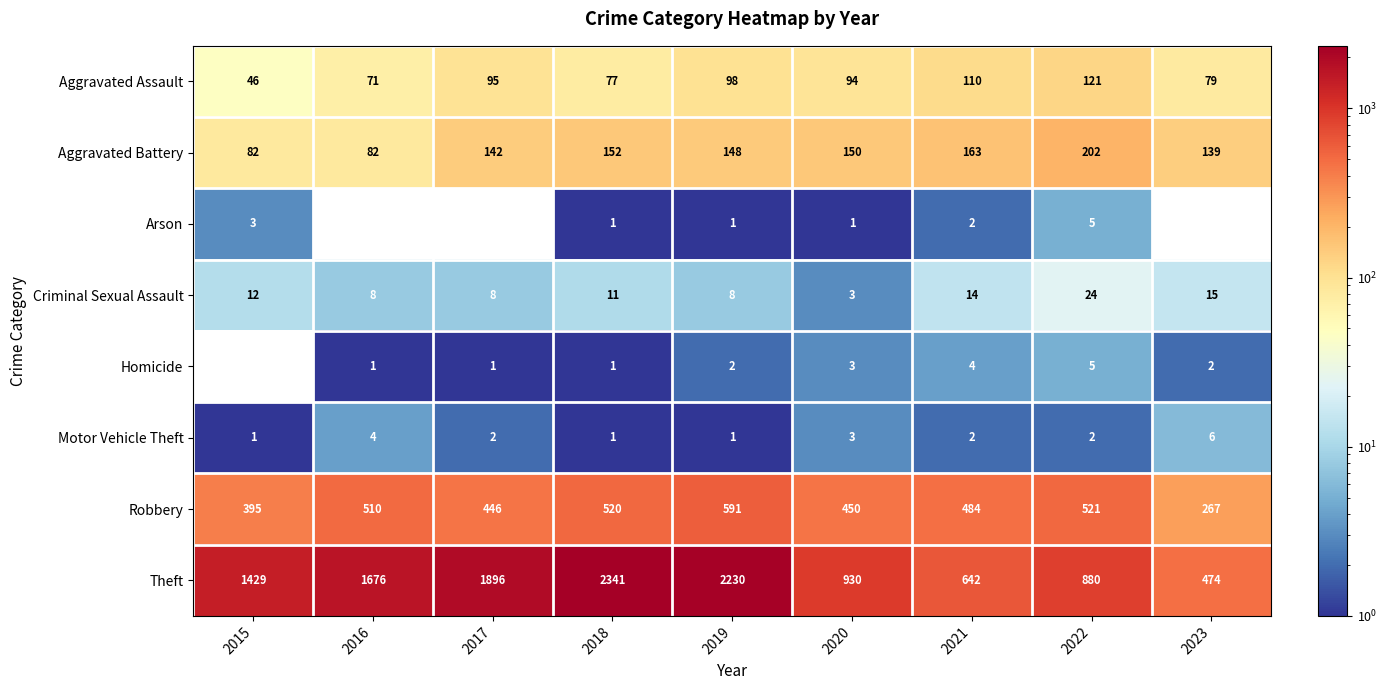

Count the Arson values in the range 0 to 2.

7